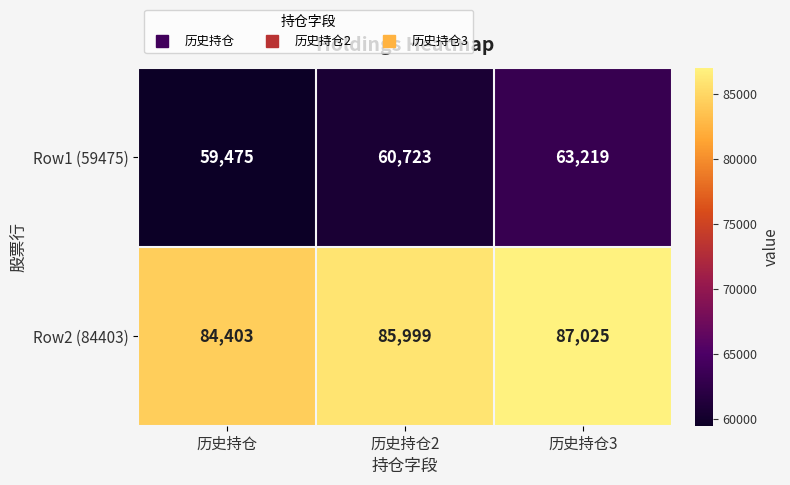

At which category does the chart reach its peak across all series?

历史持仓3